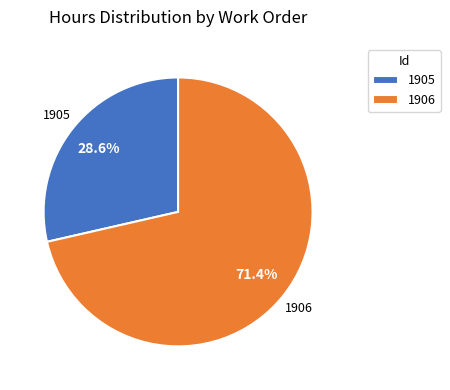

How much of the chart is everything except 1905?

71.4%